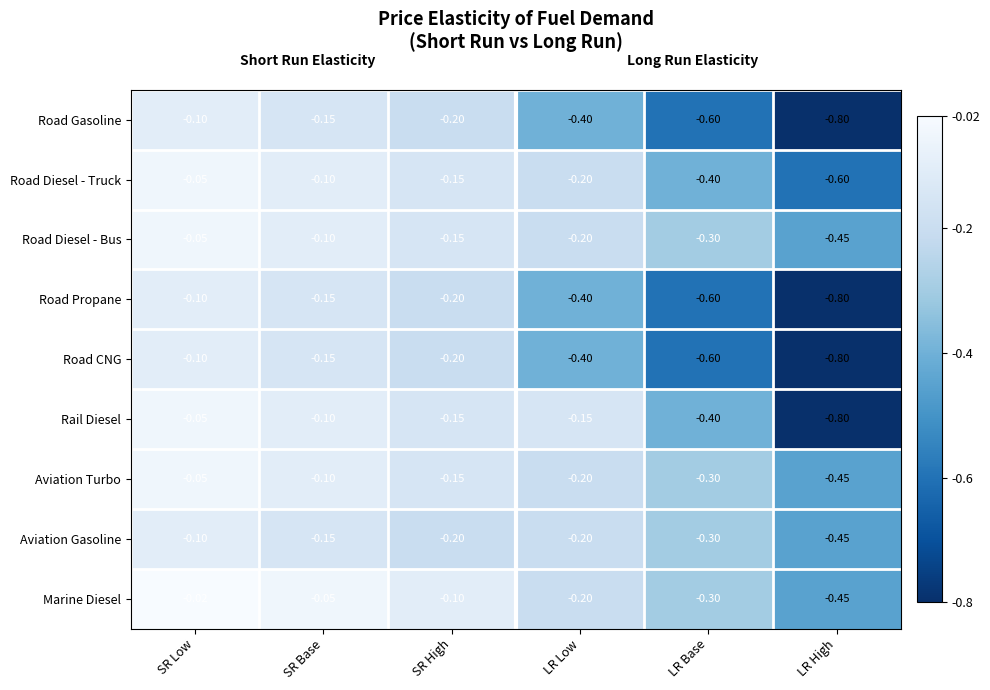

Rank the categories by Road CNG value from lowest to highest.

LR High, LR Base, LR Low, SR High, SR Base, SR Low